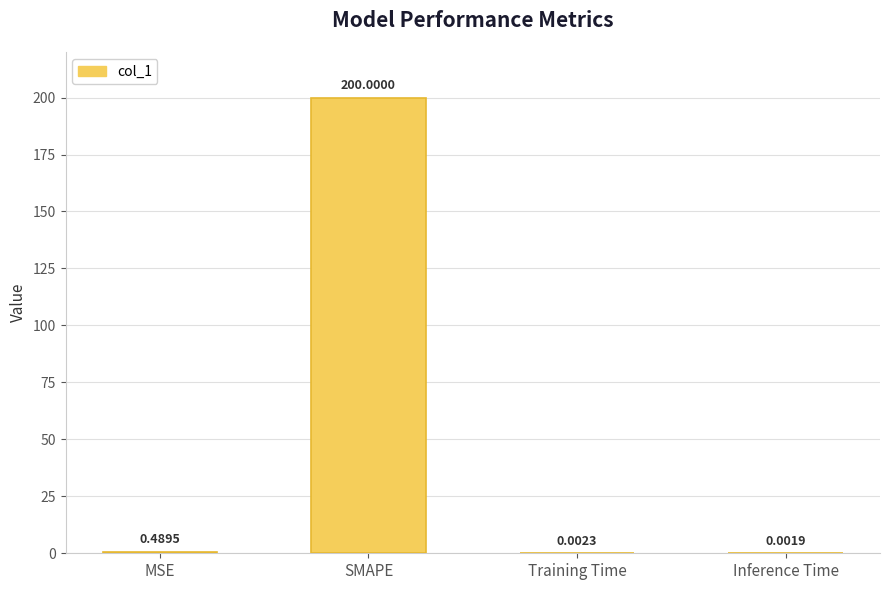

What is the sum of the values at Training Time and SMAPE?

200.0